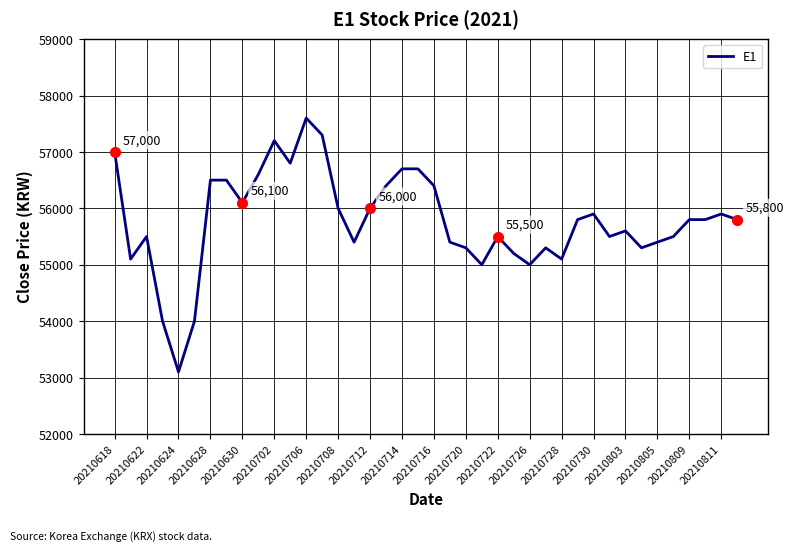

What is the difference between the maximum and minimum values?

4500